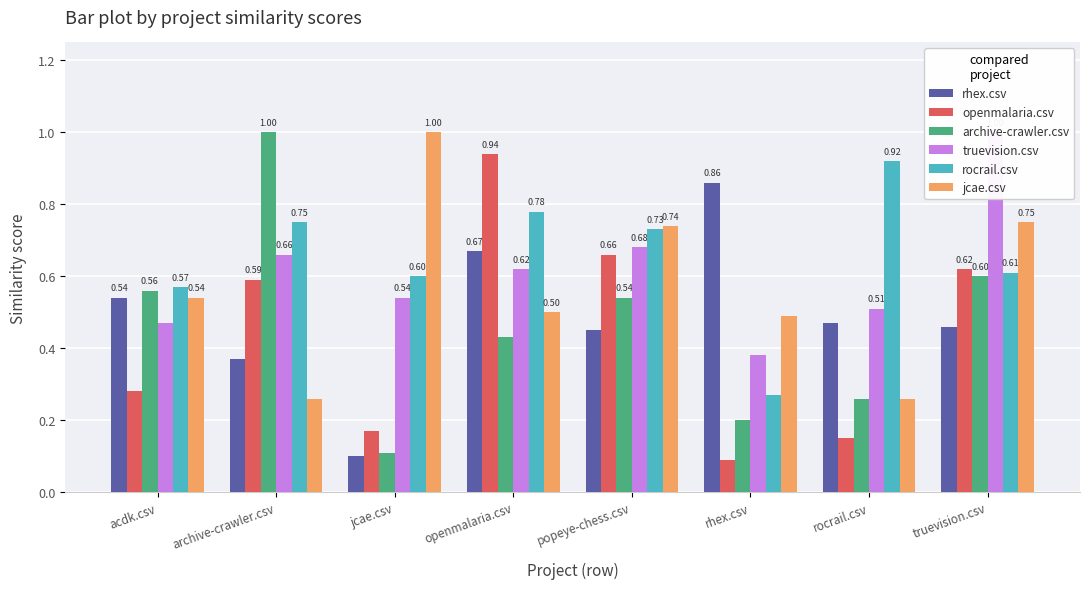

Which series has the largest total across all categories?

rocrail.csv